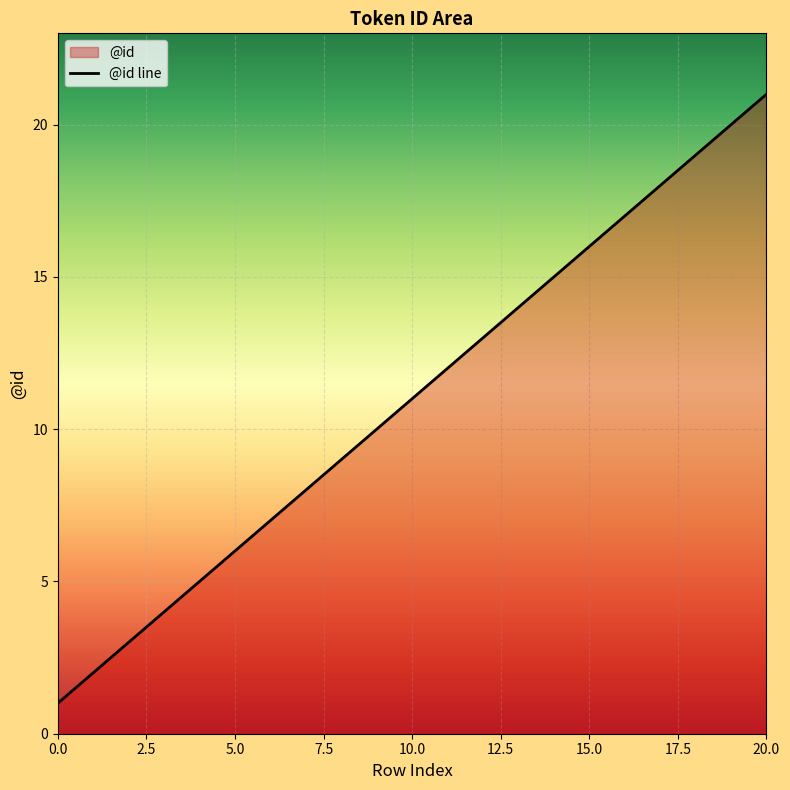

What is the greatest value displayed?

21